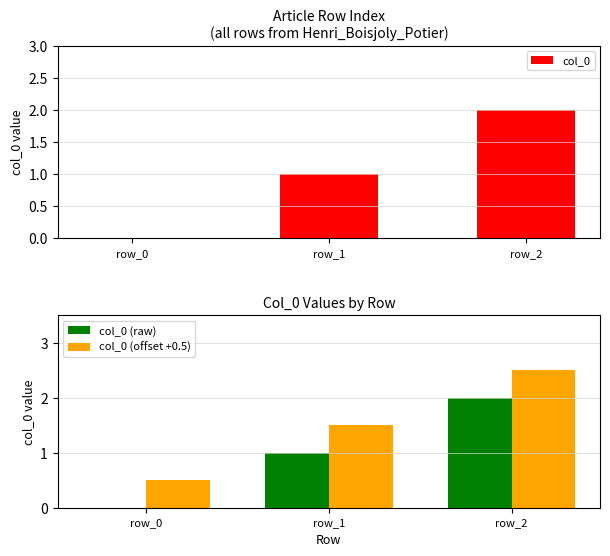

Is it true that col_0 (offset +0.5) equals 2.2 at row_1?

False